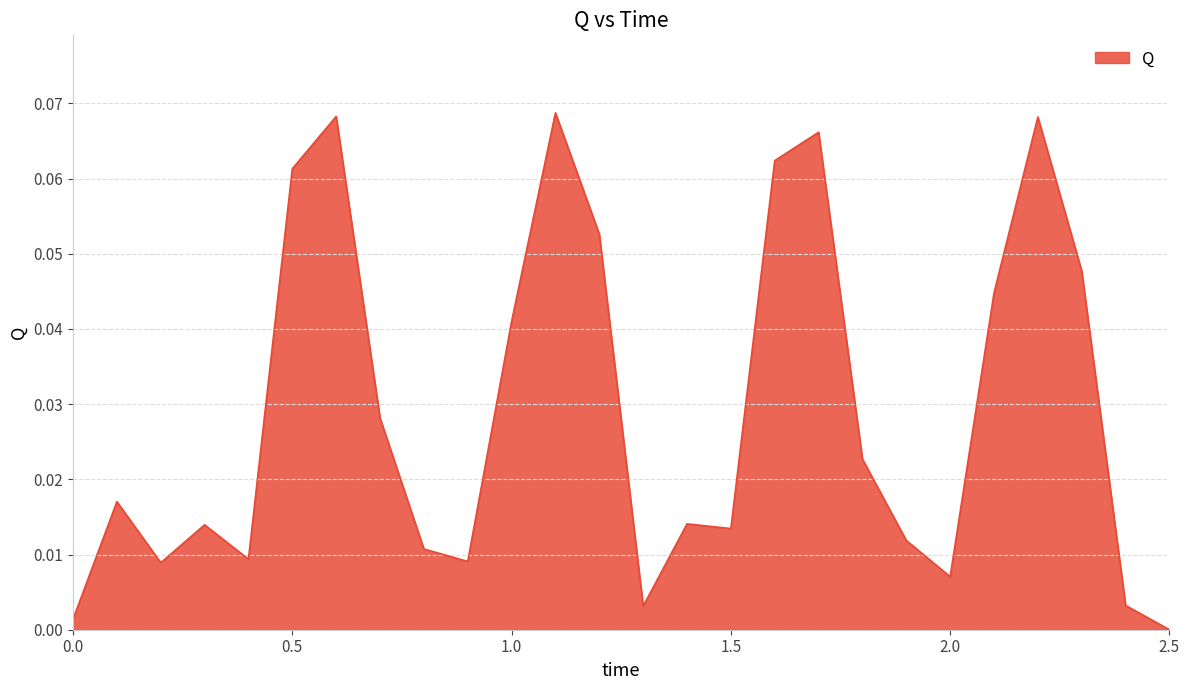

Which label corresponds to the smallest value in the chart?

2.5